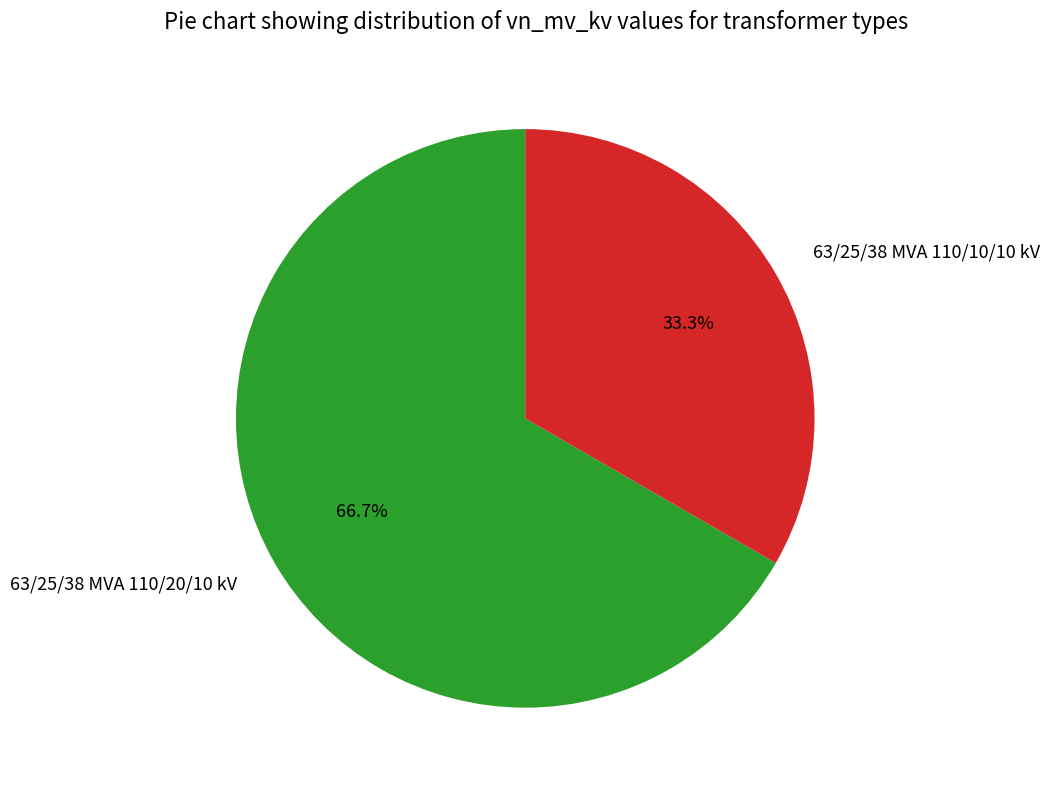

Is there any slice that represents more than half of the pie?

Yes